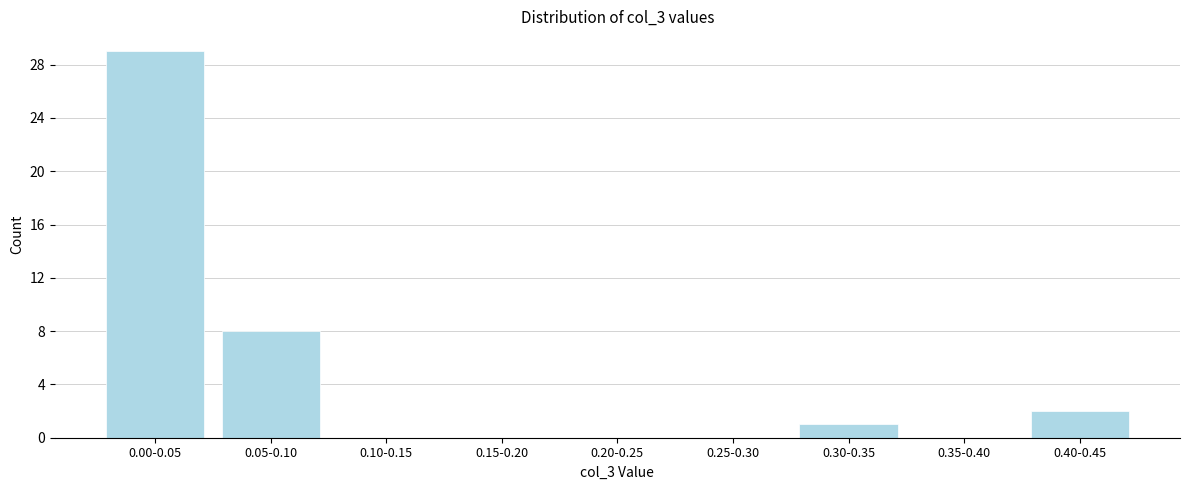

Reading left to right, extract all data points from this chart.

0.00-0.05=29	0.05-0.10=8	0.10-0.15=0	0.15-0.20=0	0.20-0.25=0	0.25-0.30=0	0.30-0.35=1	0.35-0.40=0	0.40-0.45=2